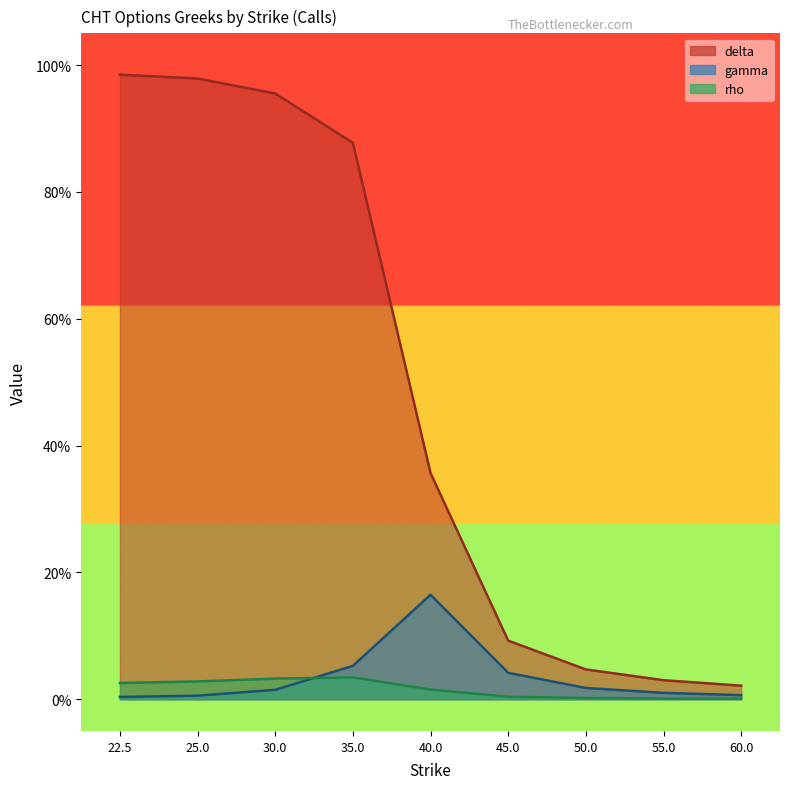

Is it true that delta equals 1.0 at 22.5?

True